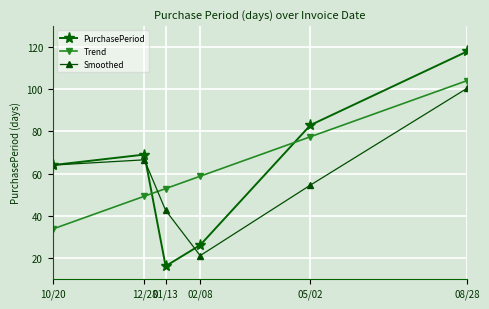

What is the difference between the PurchasePeriod values at 01/13 and 10/20?

48.0